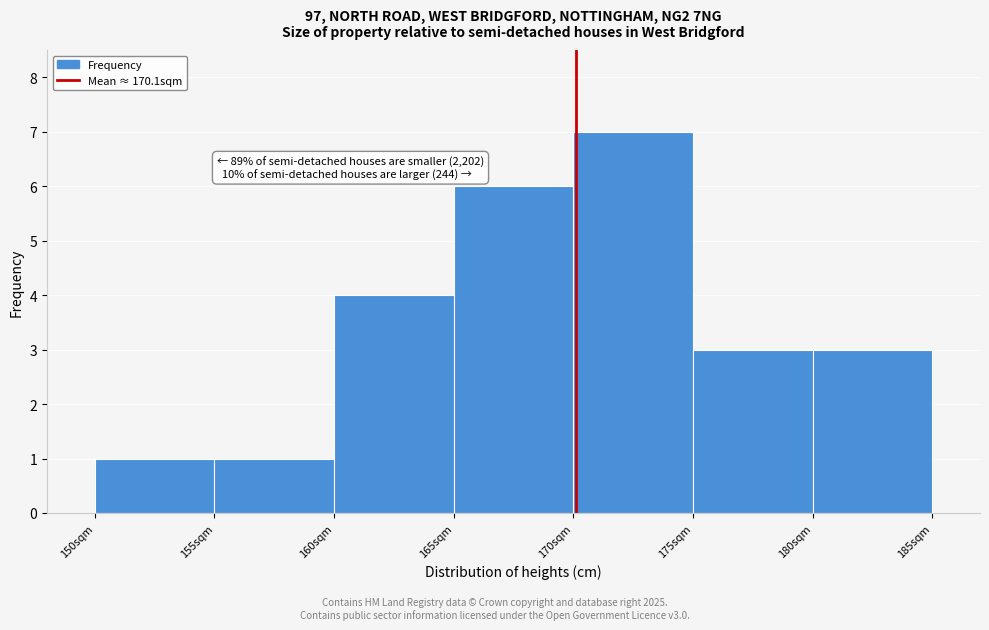

Which range on the x-axis has the tallest bar?

170 to 175